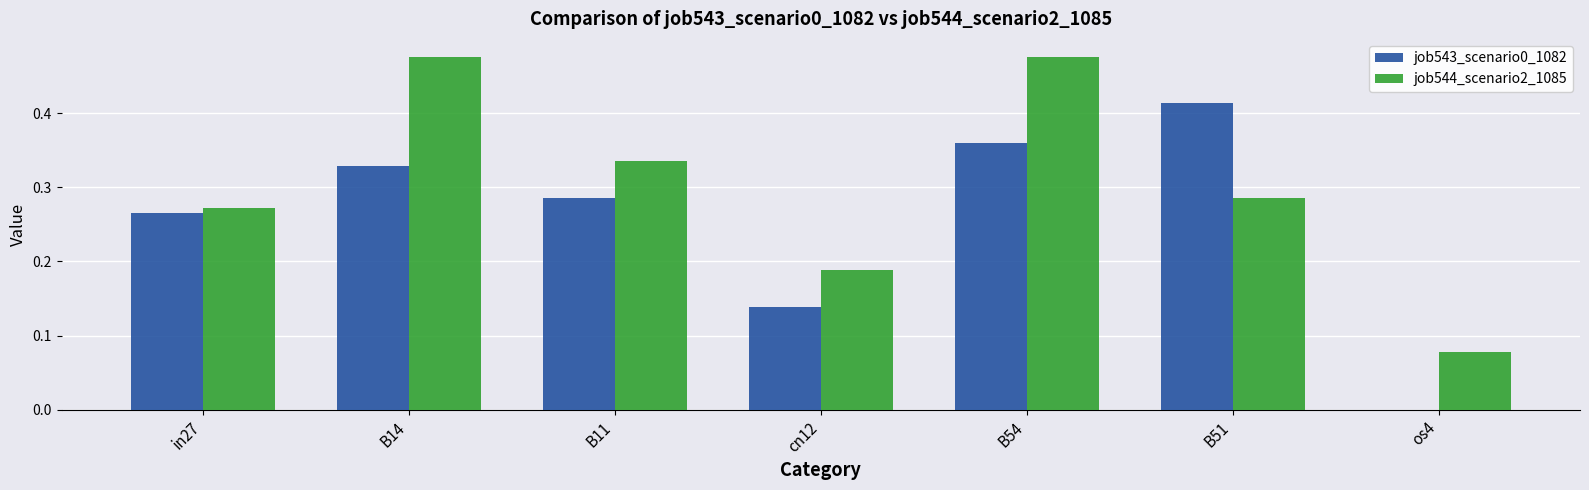

Count the job543_scenario0_1082 values in the range 0 to 1.

7